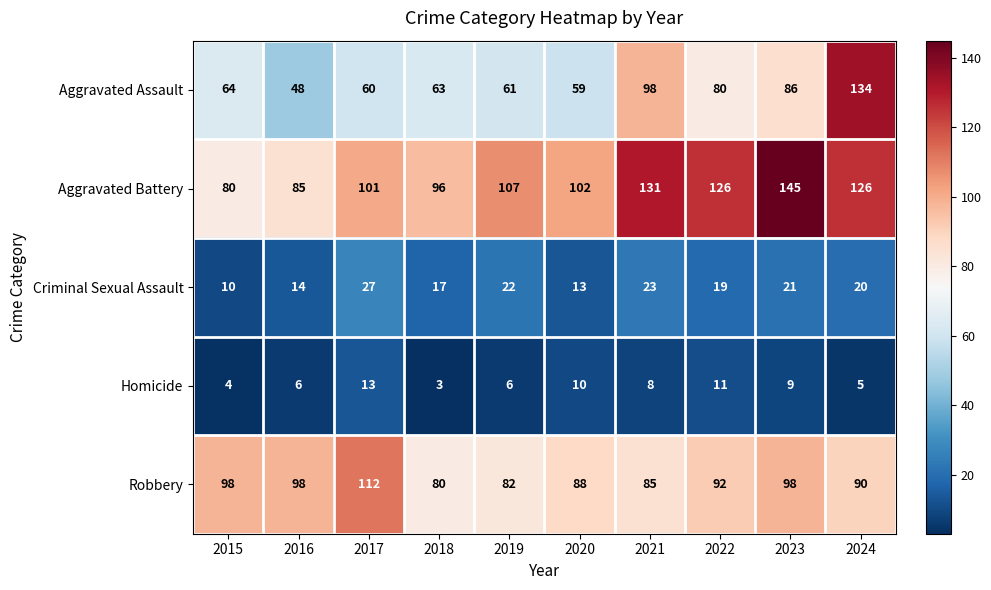

What is the greatest value displayed?

145